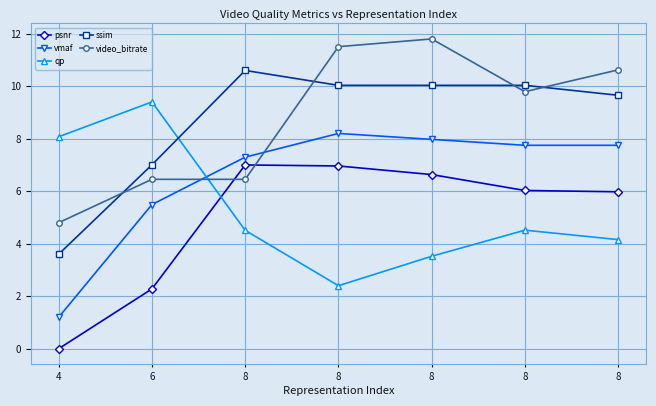

Does the chart have visible grid lines?

Yes